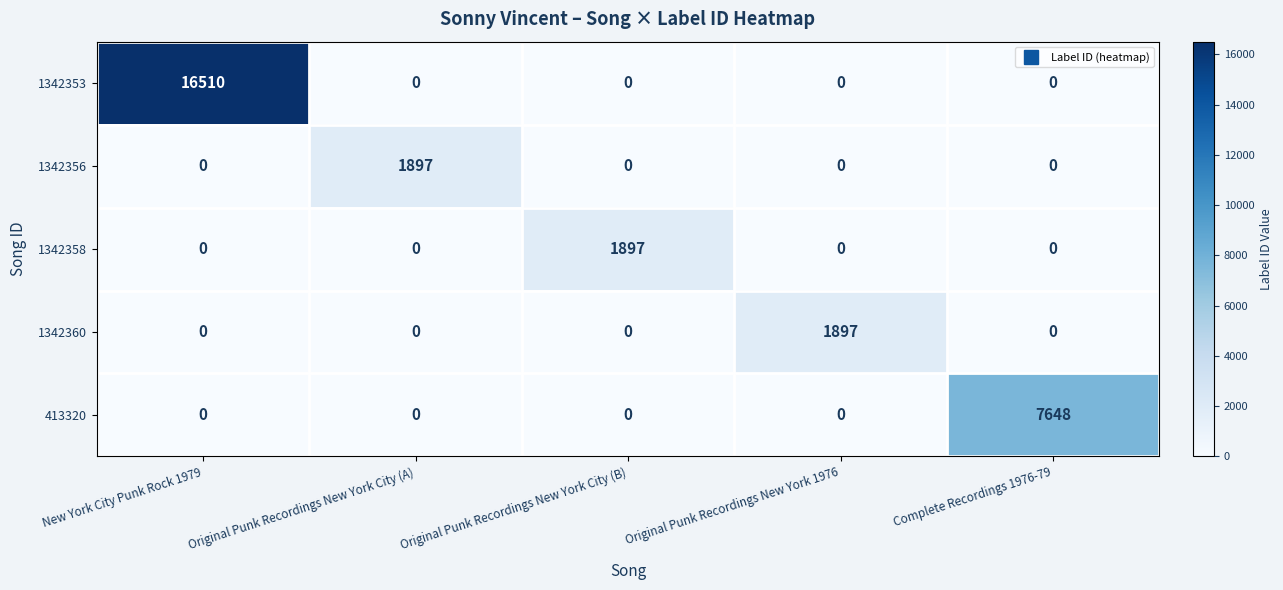

Is it true that 1342358 equals -1242 at Original Punk Recordings New York City (A)?

False